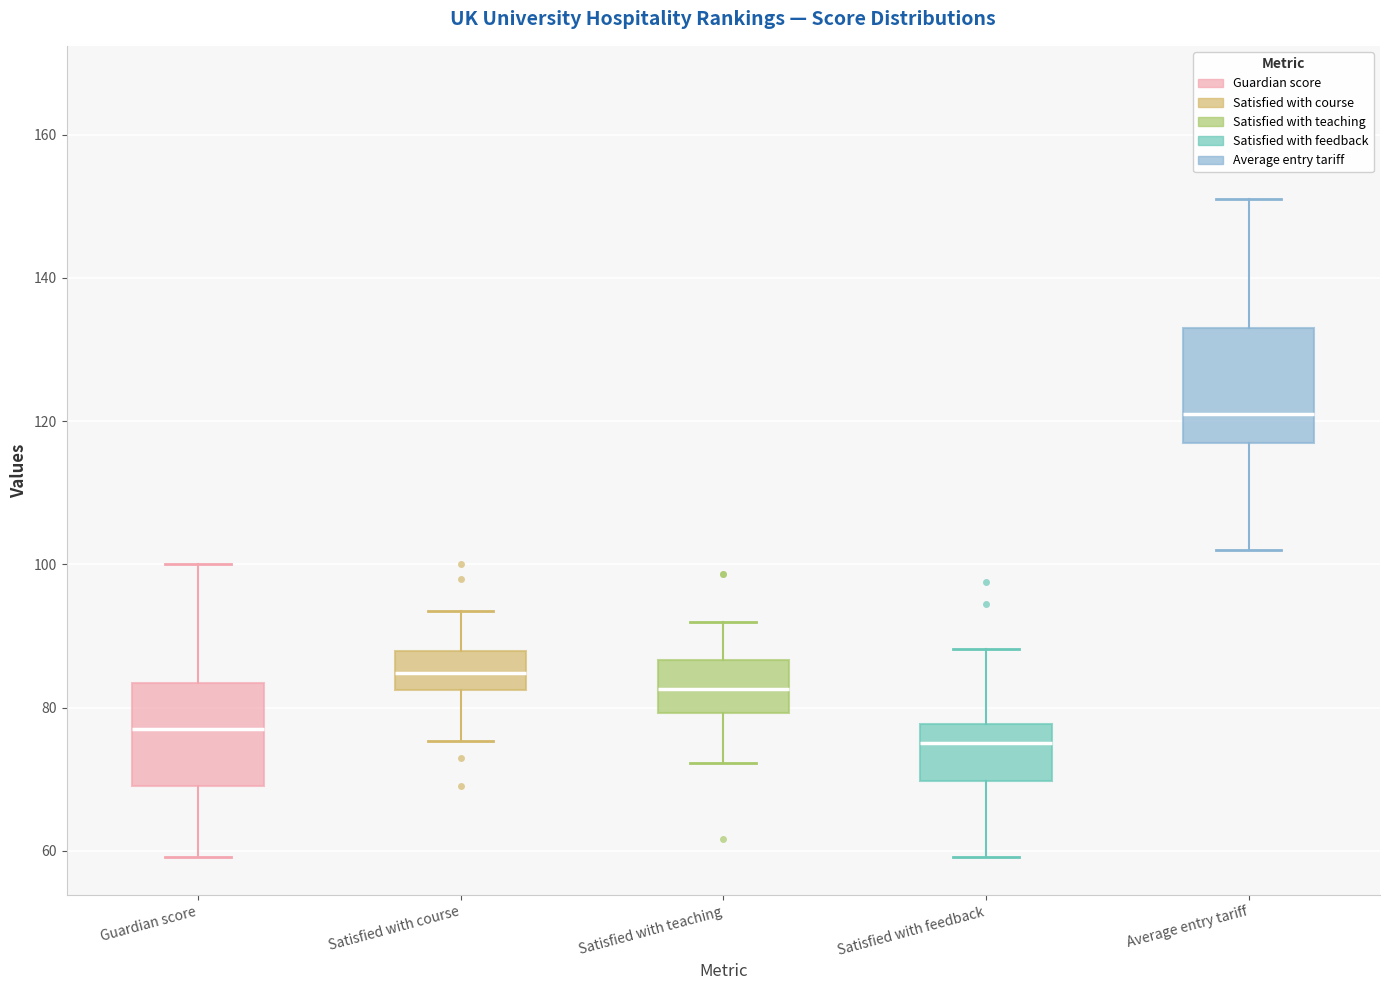

Reading left to right, read every box against the y-axis: the position of its median line, the range the box covers, and the ends of its whiskers. The values are not printed on the chart, so give them approximately, as read against the axis.

Guardian score: median 78, box 70 to 84, whiskers 60 to 100
Satisfied with course: median 84, box 82 to 88, whiskers 76 to 94
Satisfied with teaching: median 82, box 80 to 86, whiskers 72 to 92
Satisfied with feedback: median 76, box 70 to 78, whiskers 60 to 88
Average entry tariff: median 122, box 118 to 134, whiskers 102 to 152